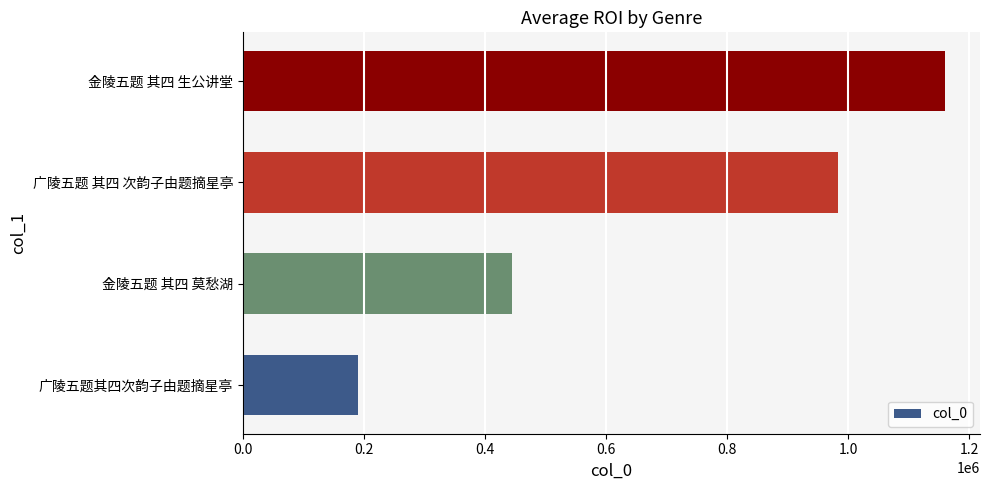

Between 广陵五题 其四 次韵子由题摘星亭 and 金陵五题 其四 生公讲堂, which is larger?

金陵五题 其四 生公讲堂